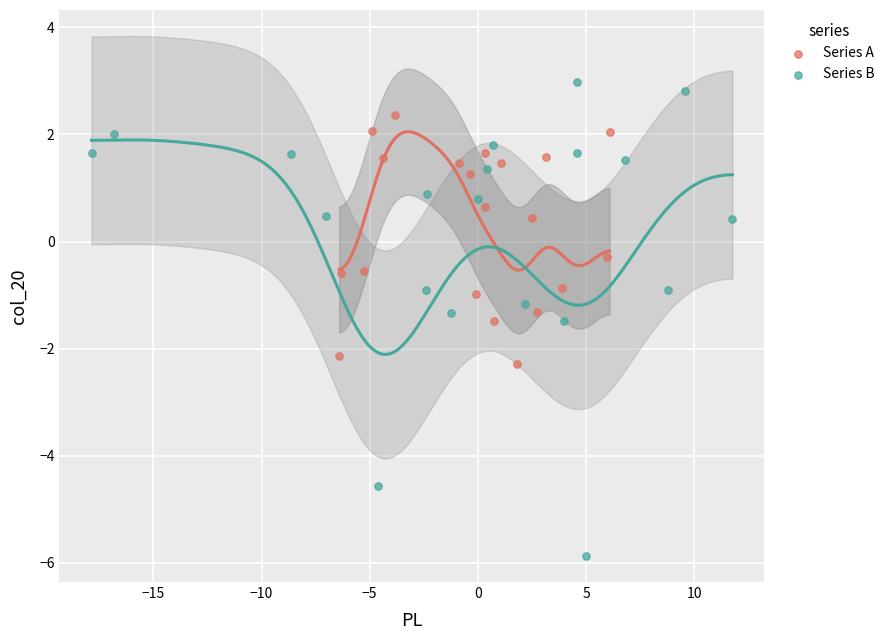

Which series has the widest spread of Y values?

Series B